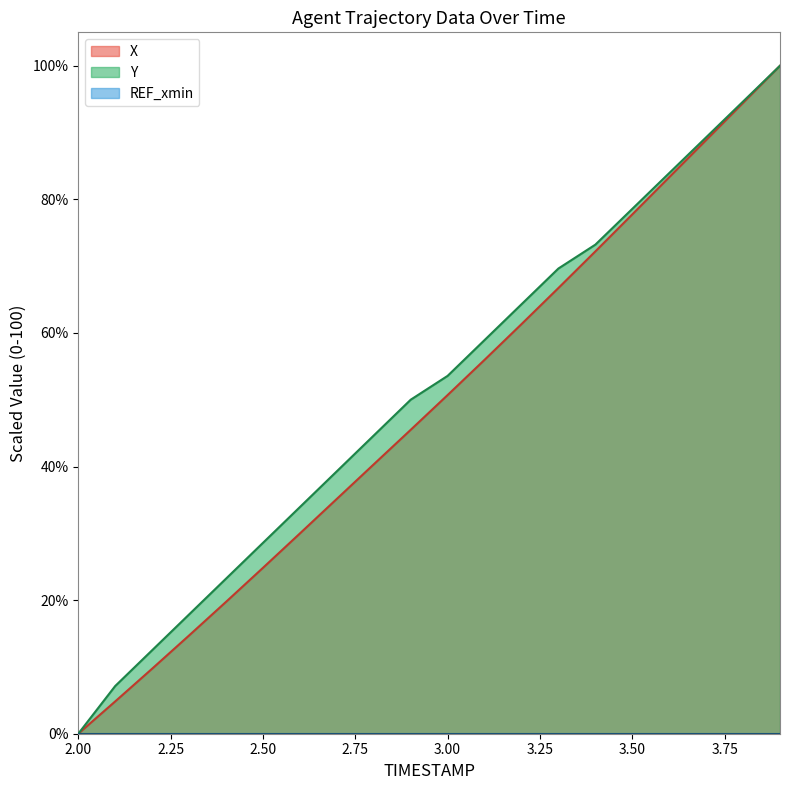

True or false: Y has a value of 22.6 at 3.00.

False